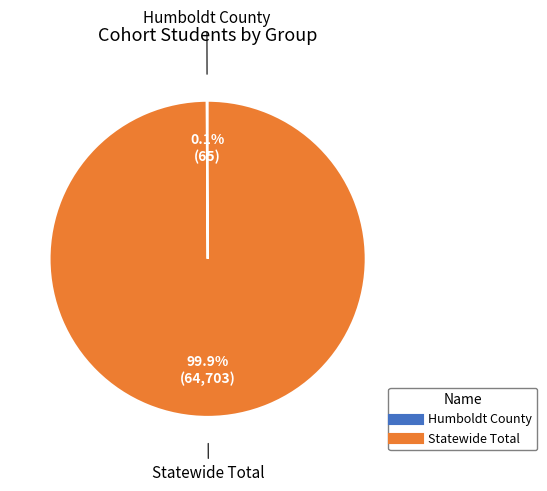

Is Statewide Total the majority of the pie?

Yes